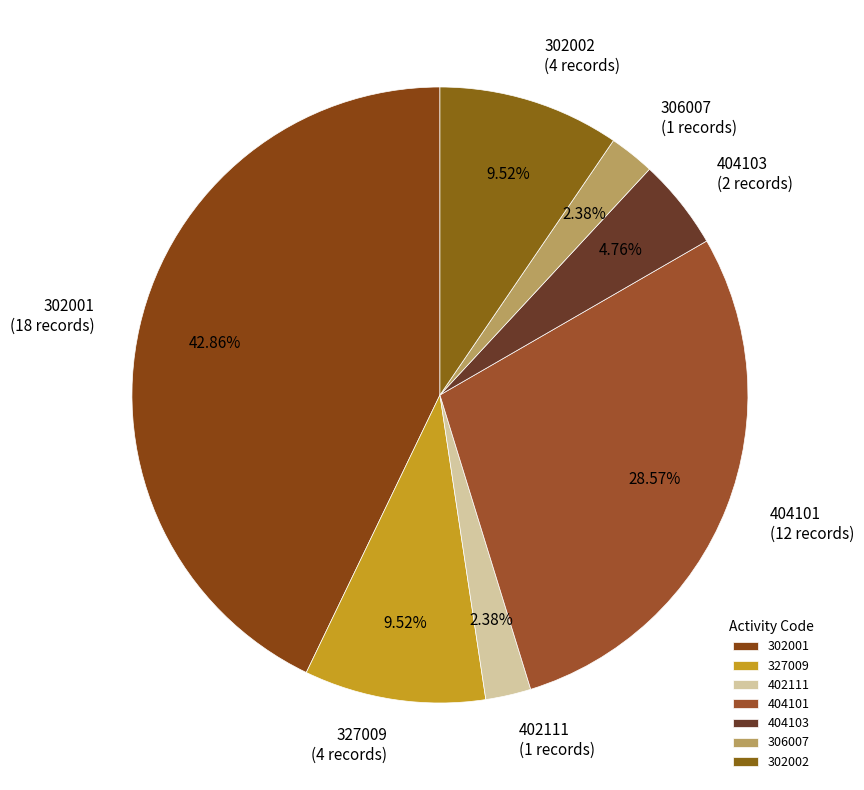

True or false: 302002 accounts for 1% of the total.

False